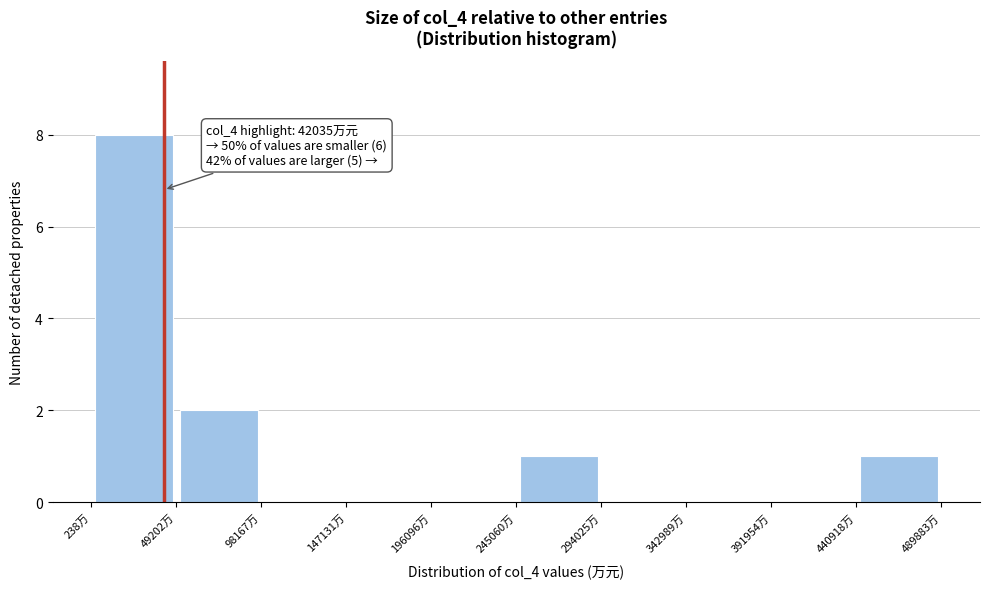

Which range on the x-axis has the tallest bar?

0 to 50000